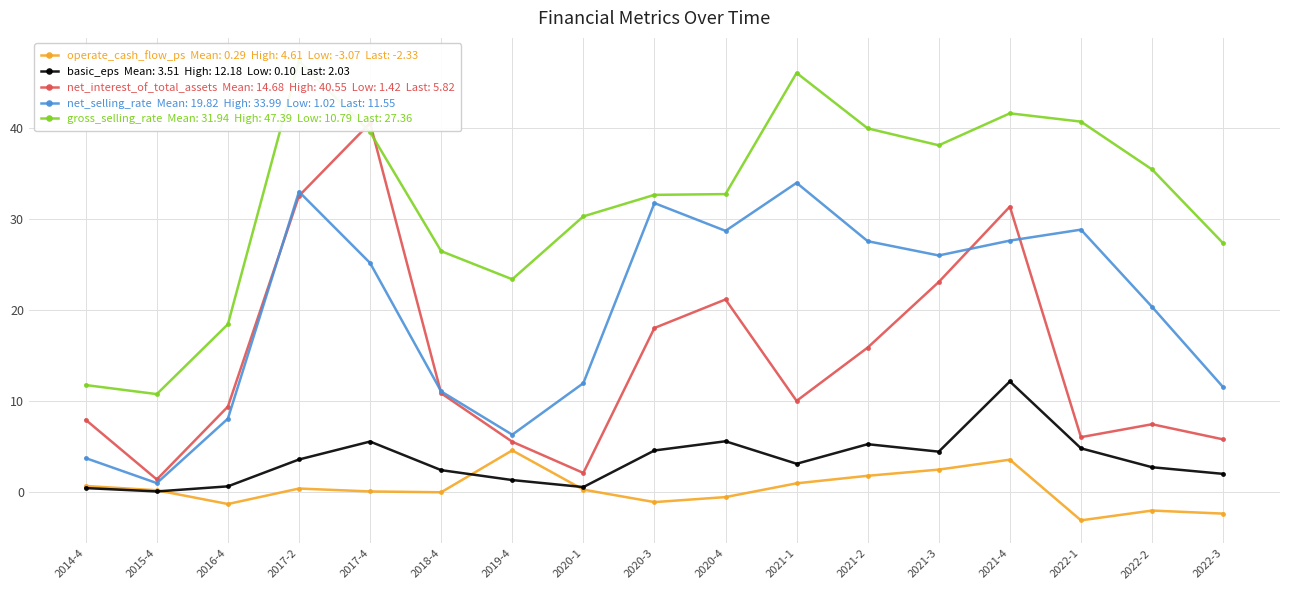

What is the label of the 10th point from the right?

2020-1